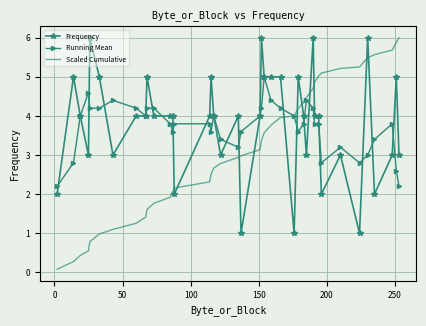

Count the number of categories in the chart.

40